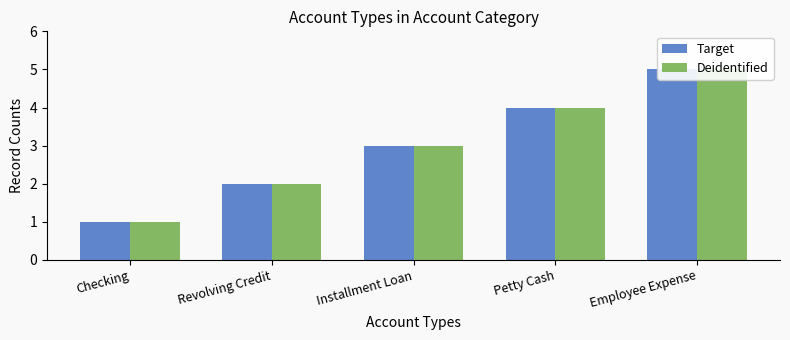

What are all the series names shown in the legend?

Target, Deidentified